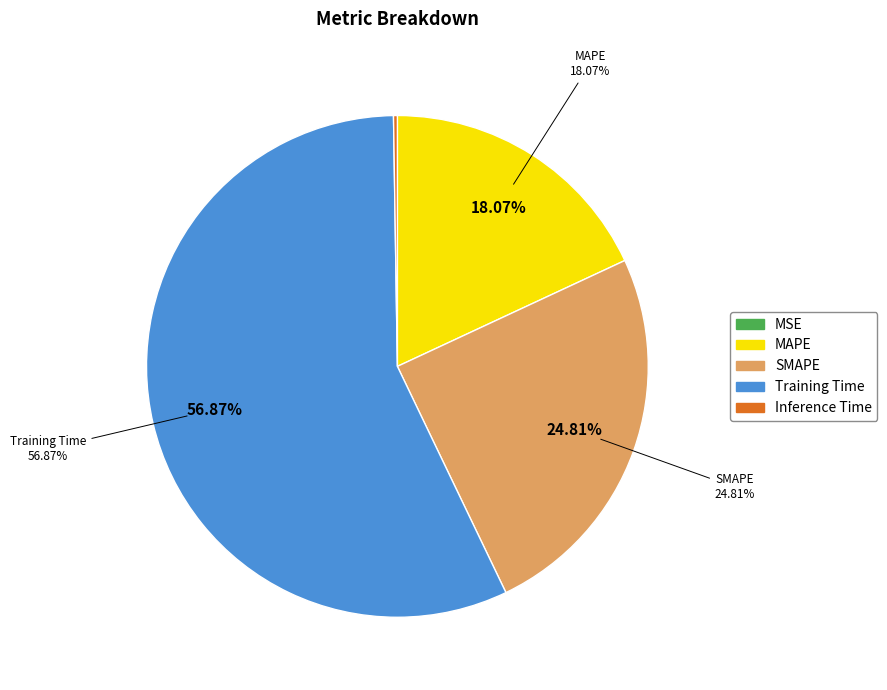

To the nearest percent, what percentage of the pie is MAPE?

18%